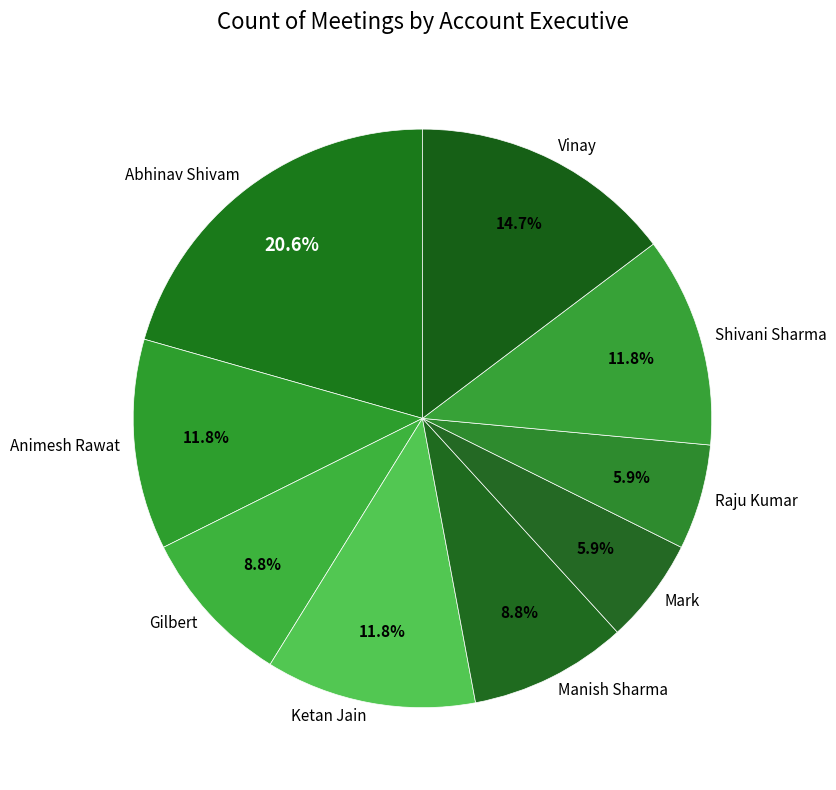

To the nearest percent, what is the average slice percentage?

11%